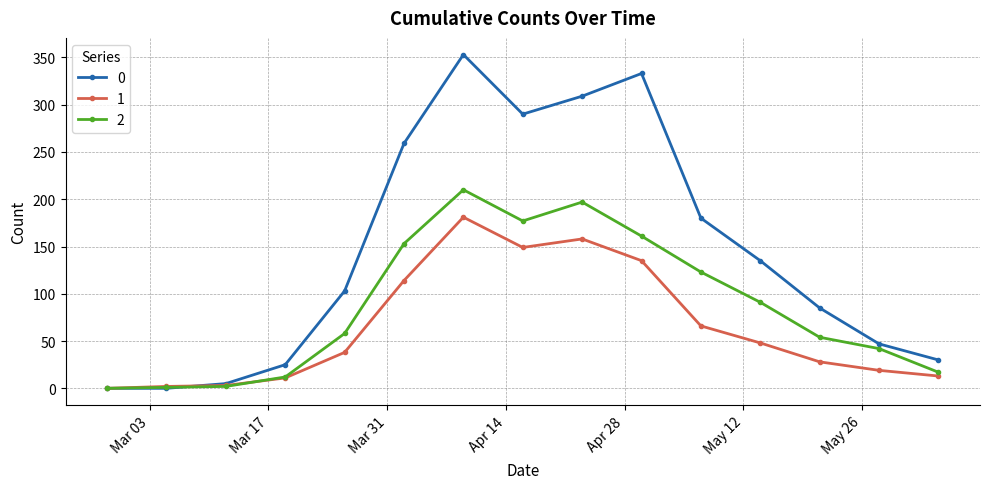

What is the maximum value shown in the chart?

353